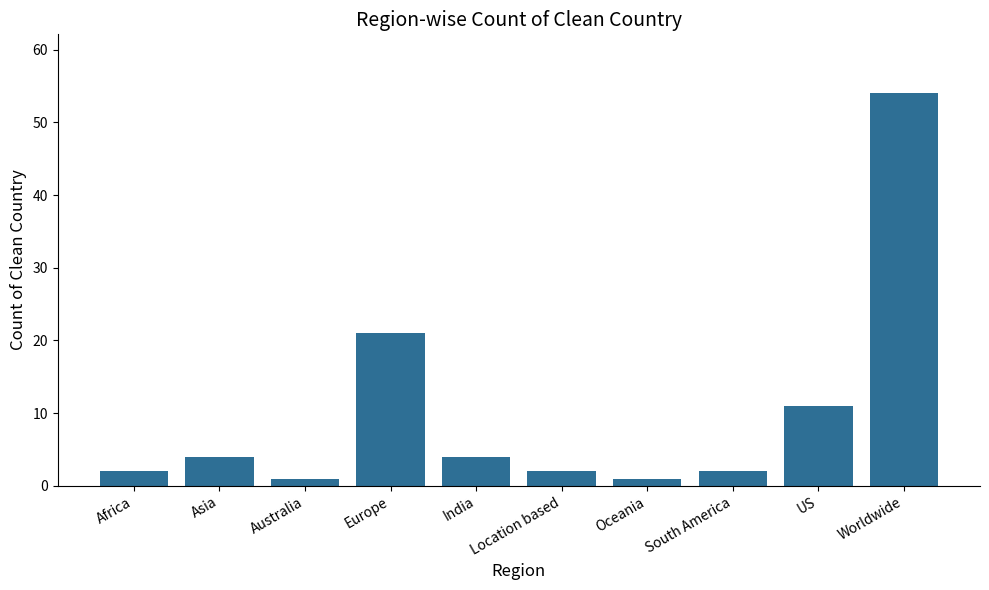

True or false: the data shows 4 at Asia.

True